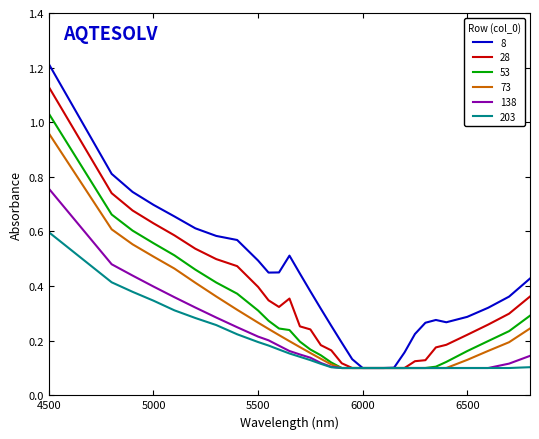

What is the maximum value shown in the chart?

1.2